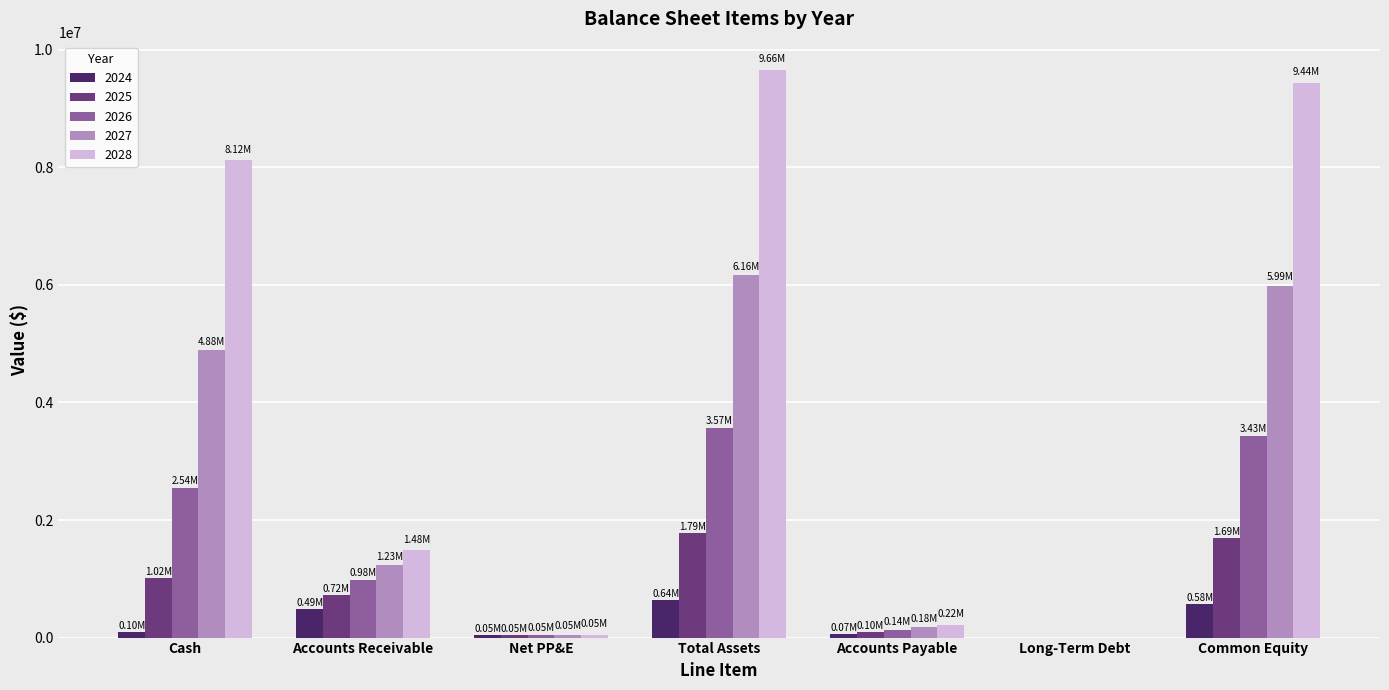

What is the total value across all series at Total Assets?

21820657.5